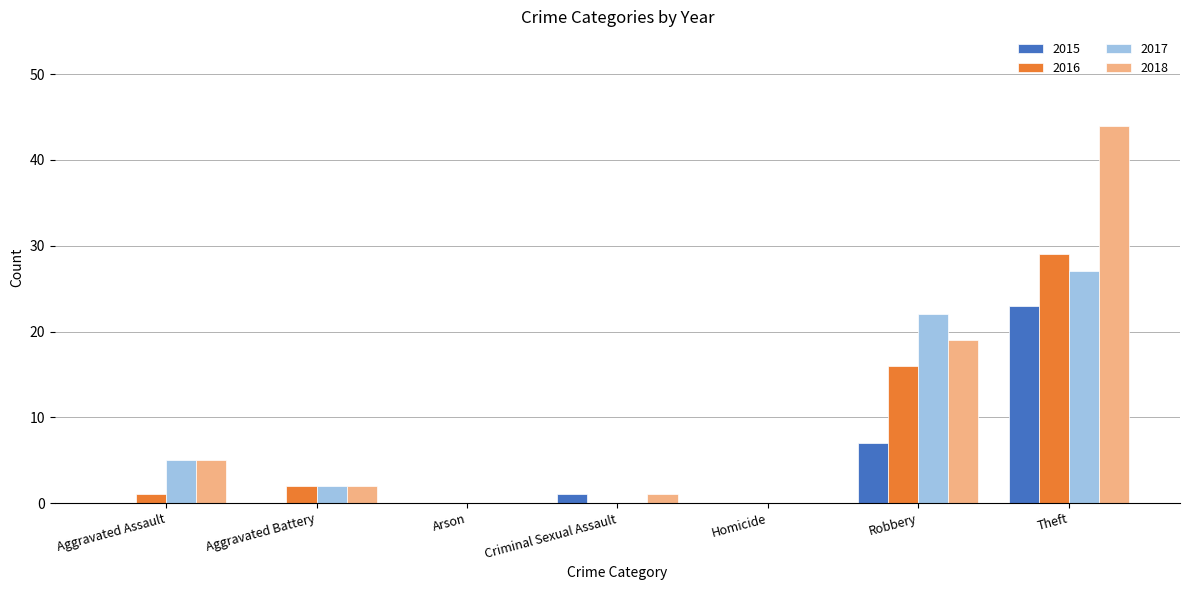

True or false: 2016 has a value of 0 at Homicide.

True